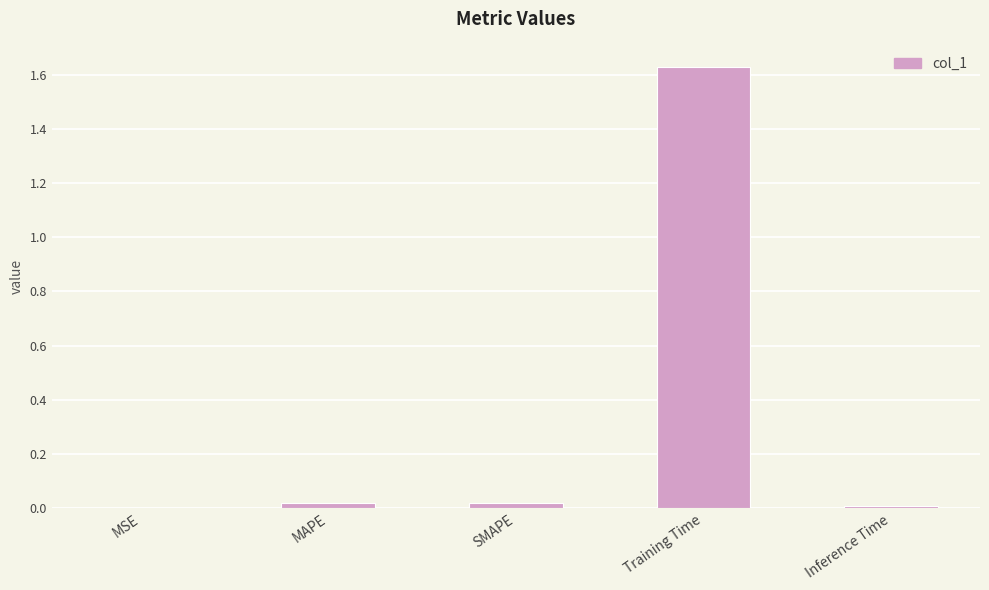

The value at Training Time is 0.7. True or false?

False